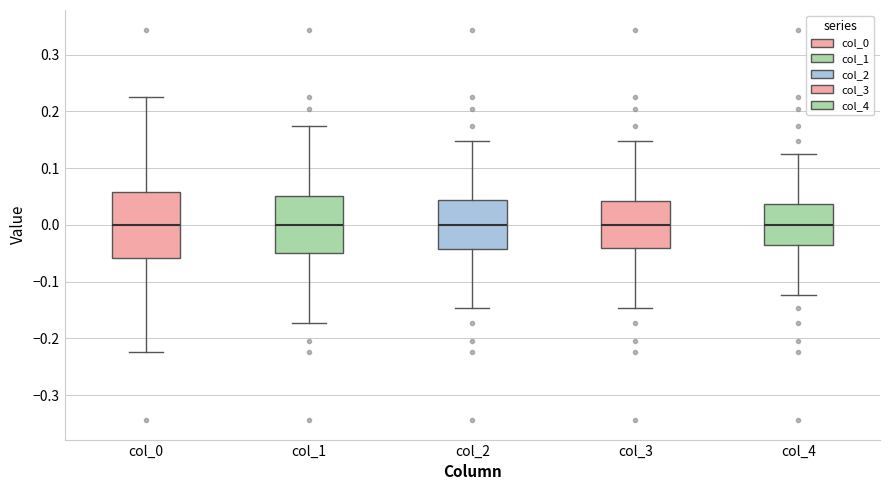

Reading left to right, read every box against the y-axis: the position of its median line, the range the box covers, and the ends of its whiskers. The values are not printed on the chart, so give them approximately, as read against the axis.

col_0: median 0.00, box -0.06 to 0.06, whiskers -0.22 to 0.22
col_1: median 0.00, box -0.05 to 0.05, whiskers -0.17 to 0.17
col_2: median 0.00, box -0.04 to 0.04, whiskers -0.15 to 0.15
col_3: median 0.00, box -0.04 to 0.04, whiskers -0.15 to 0.15
col_4: median 0.00, box -0.04 to 0.04, whiskers -0.12 to 0.12